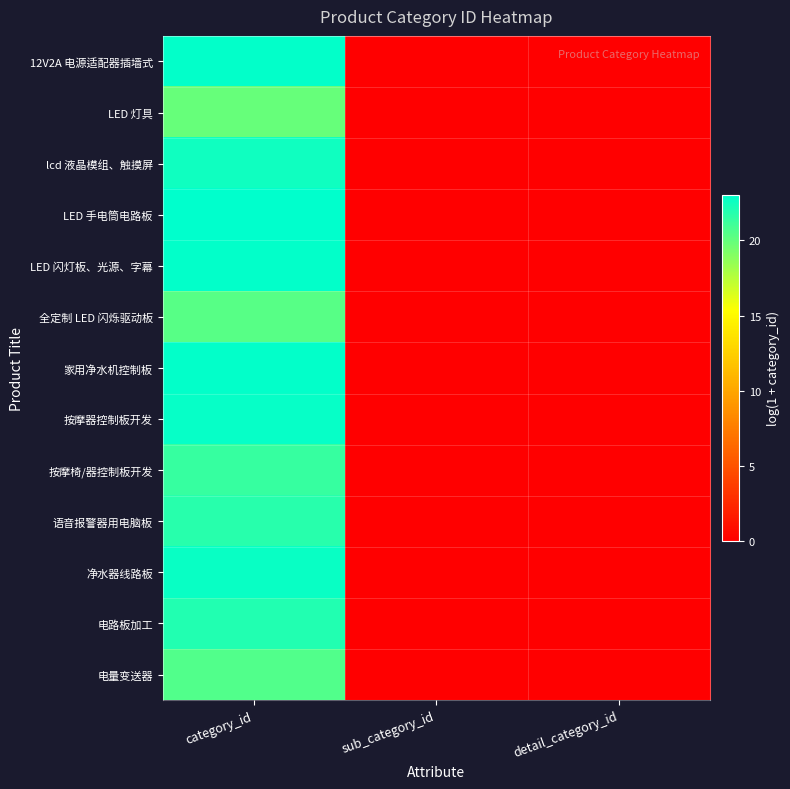

Reading left to right, list all the values displayed in this chart.

12V2A 电源适配器插墙式: category_id=22.9	sub_category_id=0.0	detail_category_id=0.0
LED 灯具: category_id=19.9	sub_category_id=0.0	detail_category_id=0.0
lcd 液晶模组、触摸屏: category_id=22.5	sub_category_id=0.0	detail_category_id=0.0
LED 手电筒电路板: category_id=23.0	sub_category_id=0.0	detail_category_id=0.0
LED 闪灯板、光源、字幕: category_id=22.9	sub_category_id=0.0	detail_category_id=0.0
全定制 LED 闪烁驱动板: category_id=20.3	sub_category_id=0.0	detail_category_id=0.0
家用净水机控制板: category_id=22.9	sub_category_id=0.0	detail_category_id=0.0
按摩器控制板开发: category_id=22.8	sub_category_id=0.0	detail_category_id=0.0
按摩椅/器控制板开发: category_id=21.3	sub_category_id=0.0	detail_category_id=0.0
语音报警器用电脑板: category_id=21.8	sub_category_id=0.0	detail_category_id=0.0
净水器线路板: category_id=22.7	sub_category_id=0.0	detail_category_id=0.0
电路板加工: category_id=22.0	sub_category_id=0.0	detail_category_id=0.0
电量变送器: category_id=20.6	sub_category_id=0.0	detail_category_id=0.0